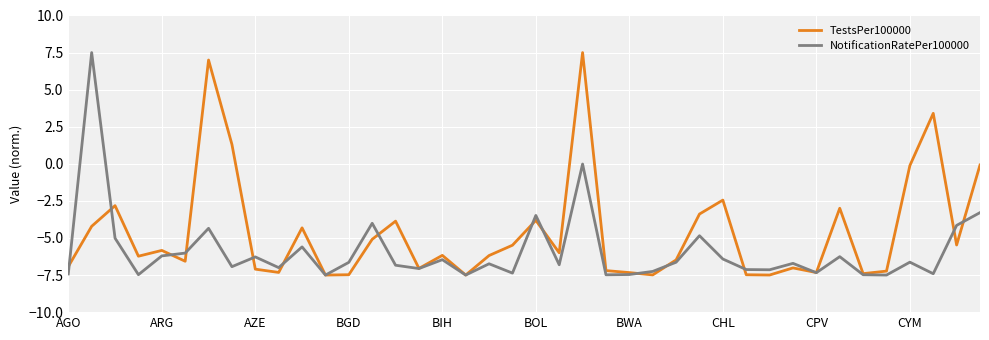

Which series has the largest total across all categories?

TestsPer100000